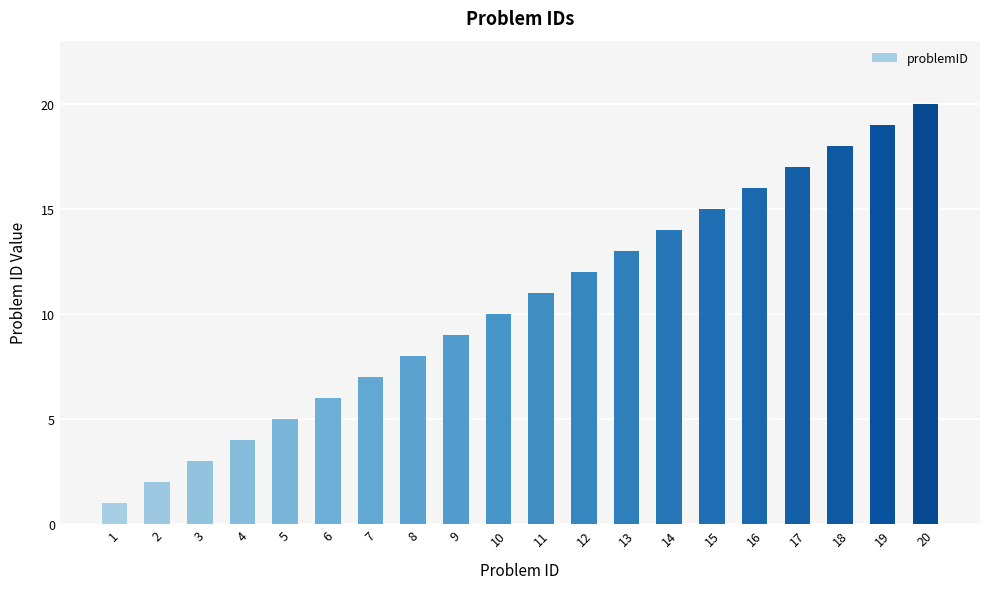

Which category has the lowest value across all series?

1